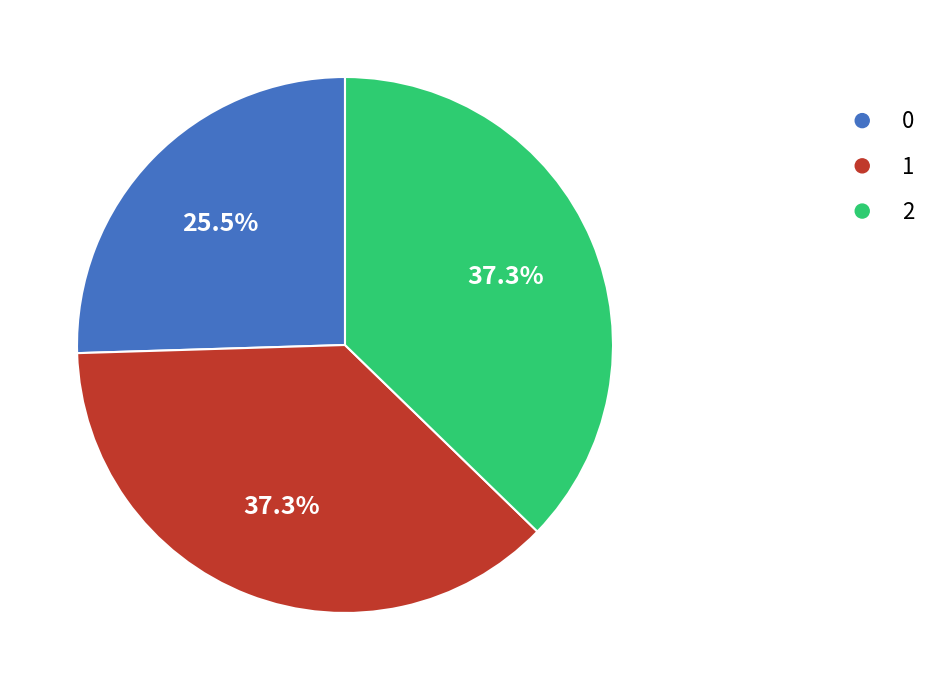

What percentage do 0 and 2 together represent?

62.7%